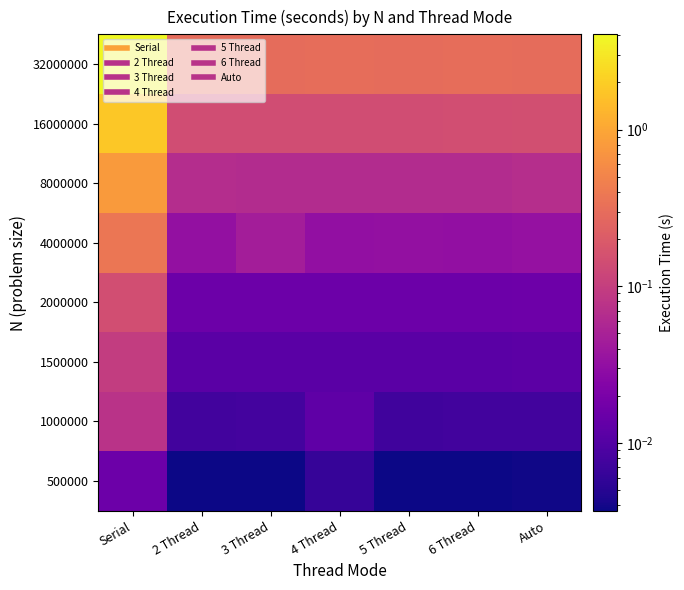

Which category has the lowest value across all series?

5 Thread